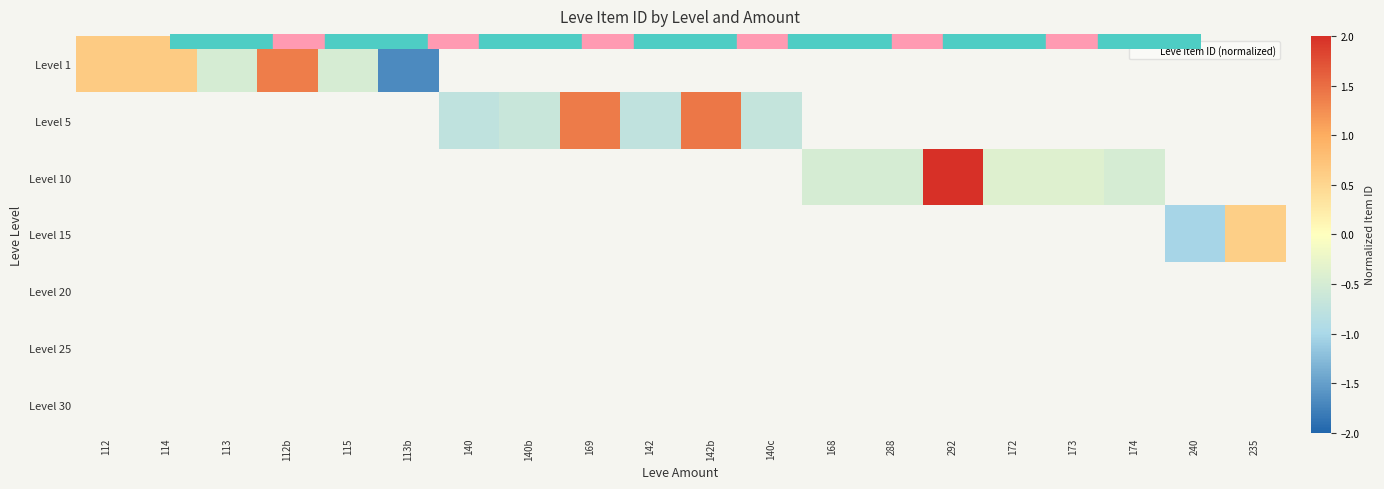

Which category has the highest value across all series?

292